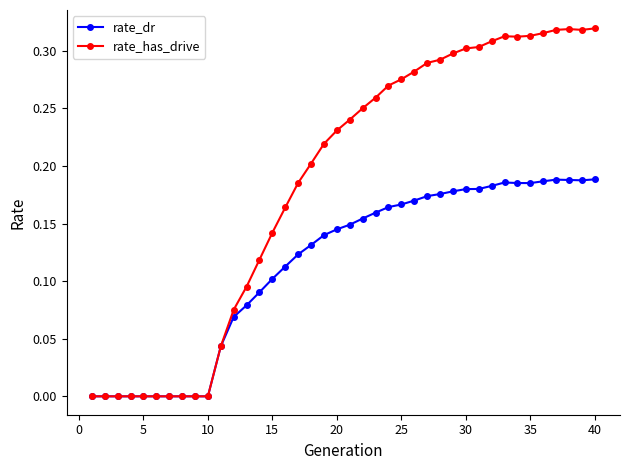

What is the sum of all rate_dr values?

4.6